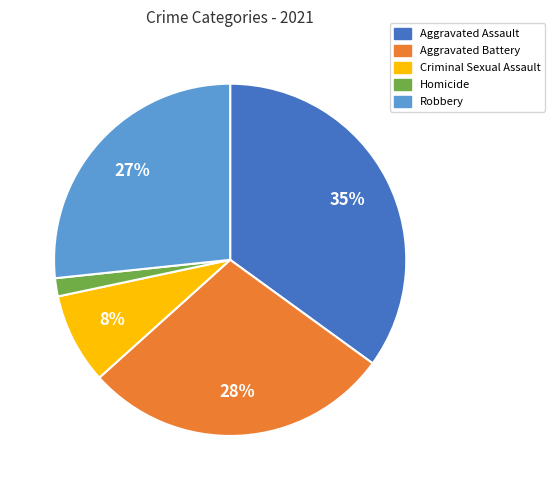

Which has a higher value, Robbery or Homicide?

Robbery